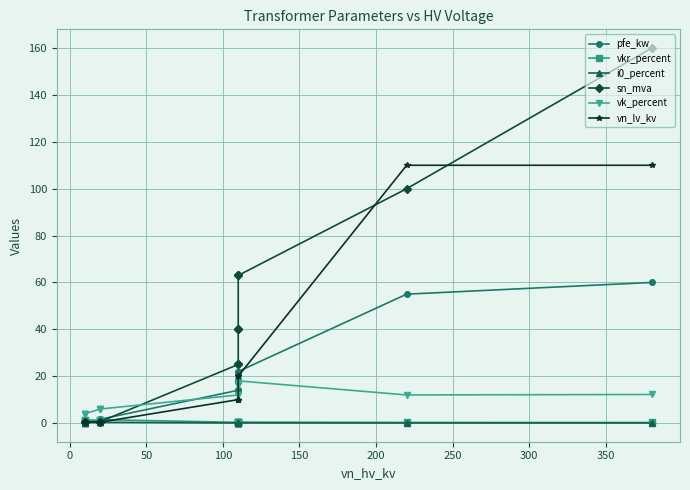

How many times do pfe_kw and sn_mva cross each other?

1